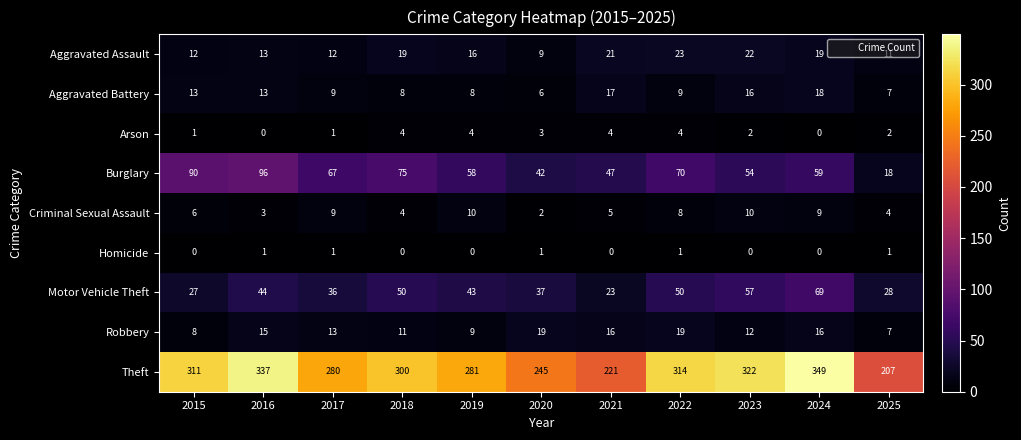

At 2021, list the series in order from largest to smallest.

Theft, Burglary, Motor Vehicle Theft, Aggravated Assault, Aggravated Battery, Robbery, Criminal Sexual Assault, Arson, Homicide